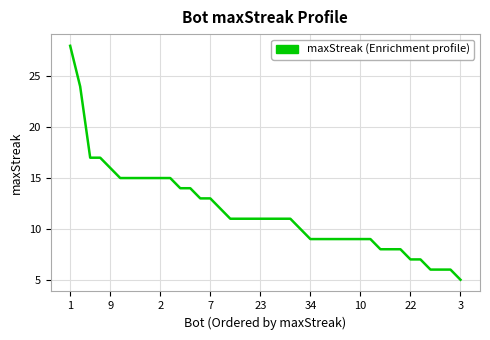

What is the greatest value displayed?

28